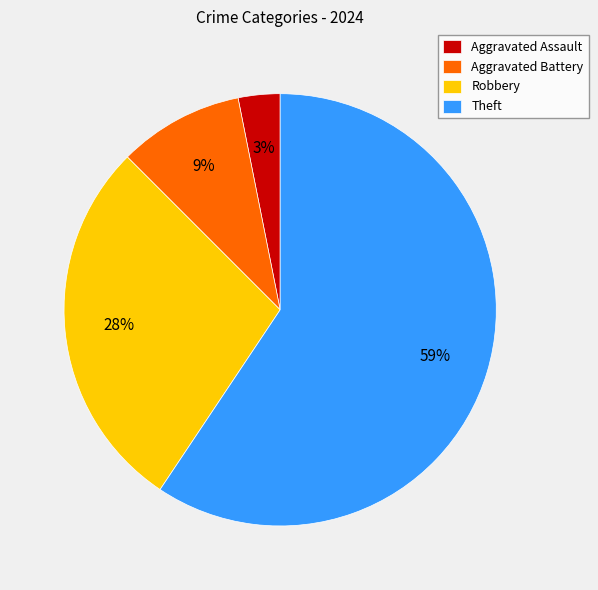

Count the number of slices in the pie.

4